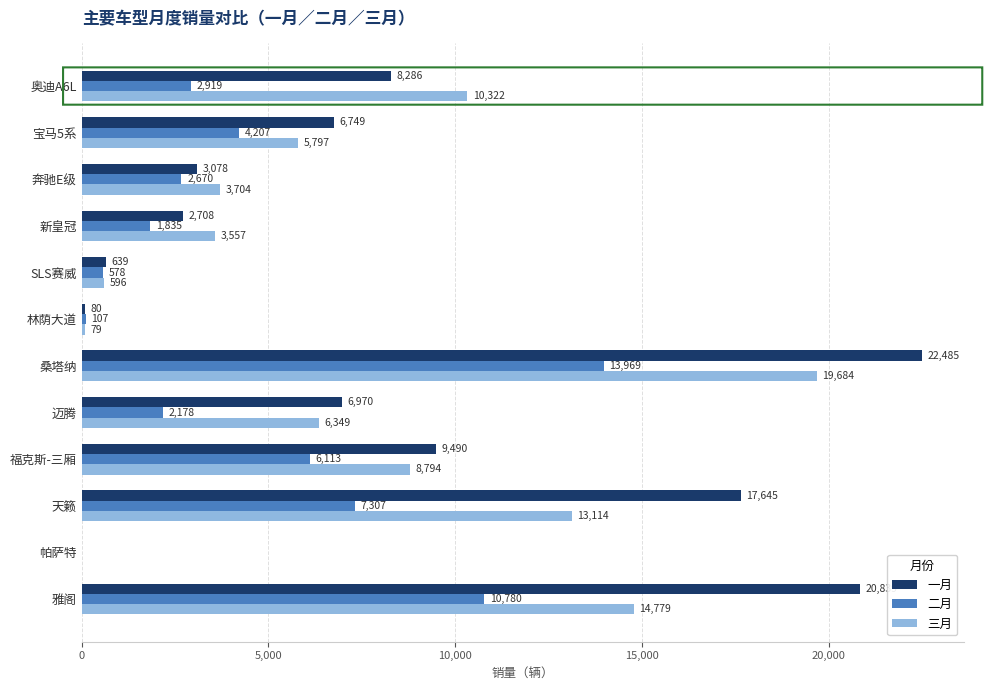

True or false: 一月 has a value of 2969 at 奥迪A6L.

False